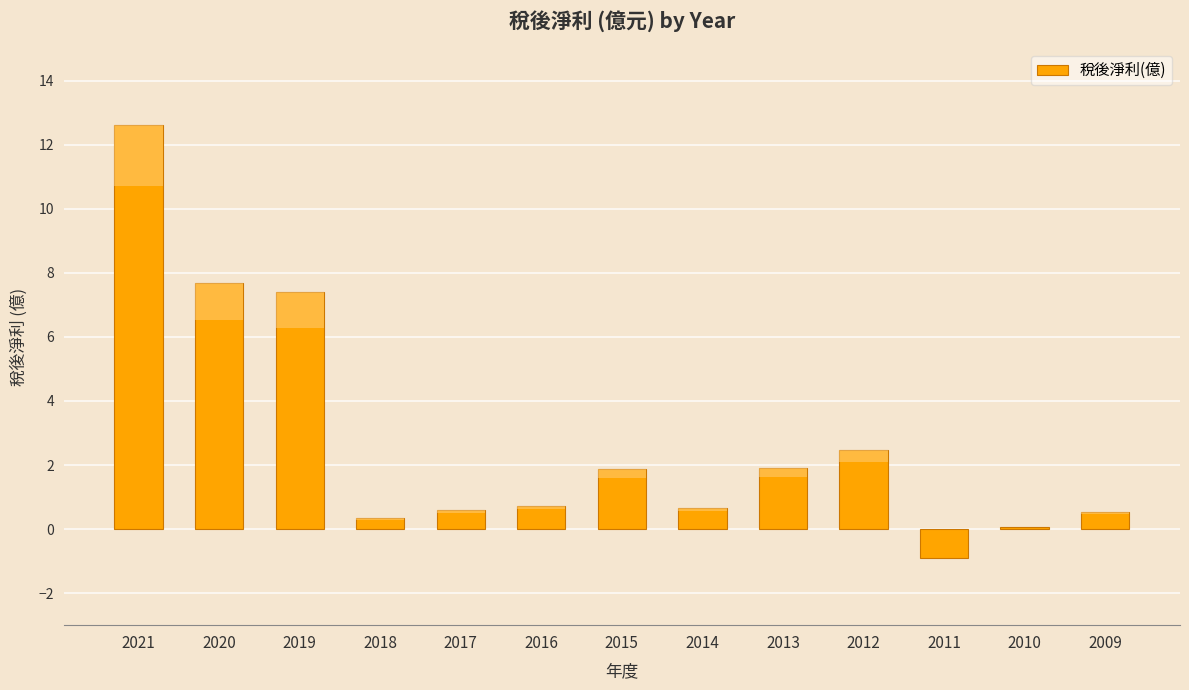

What is the difference between the maximum and minimum values?

13.5